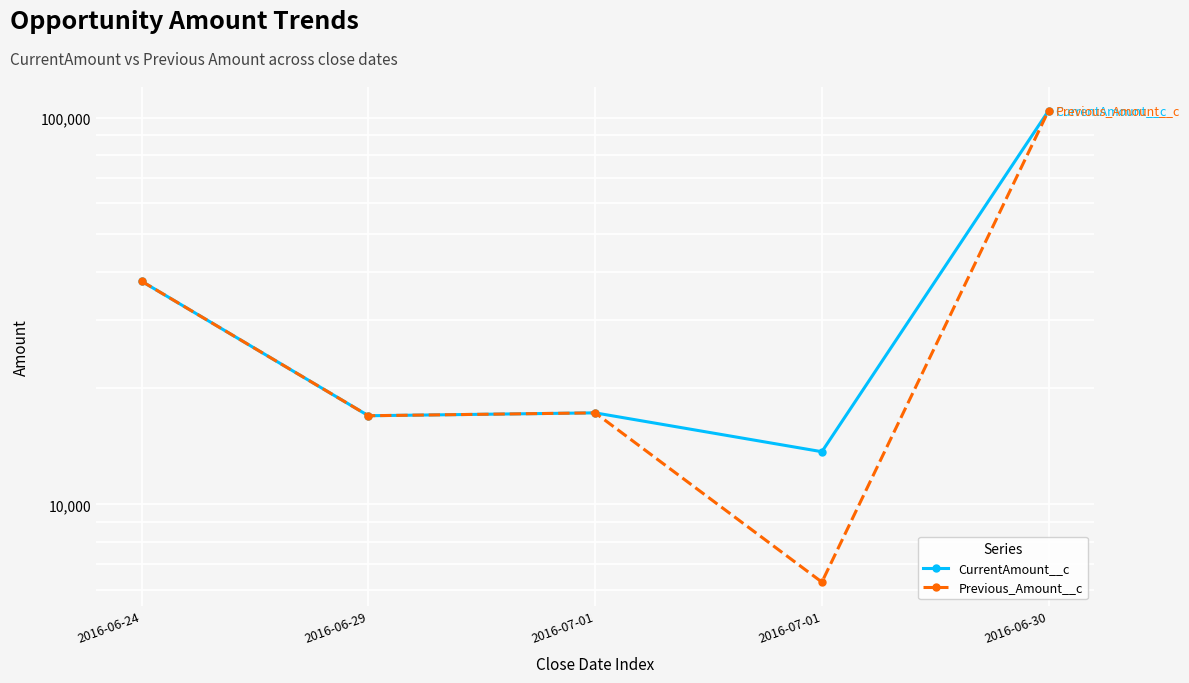

At which label is Previous_Amount__c closest to 55287?

2016-06-24